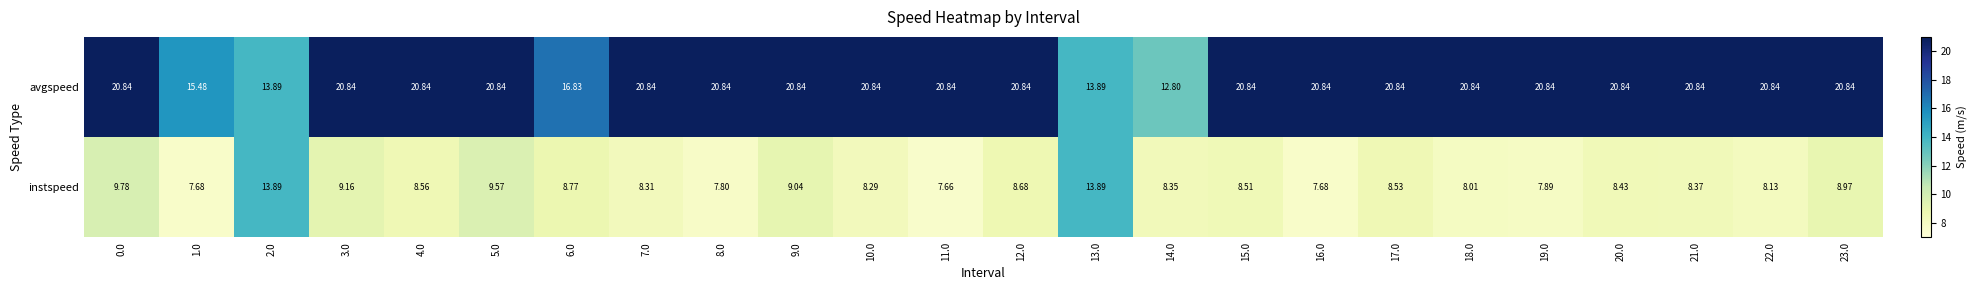

Which series has the largest range (max minus min)?

avgspeed